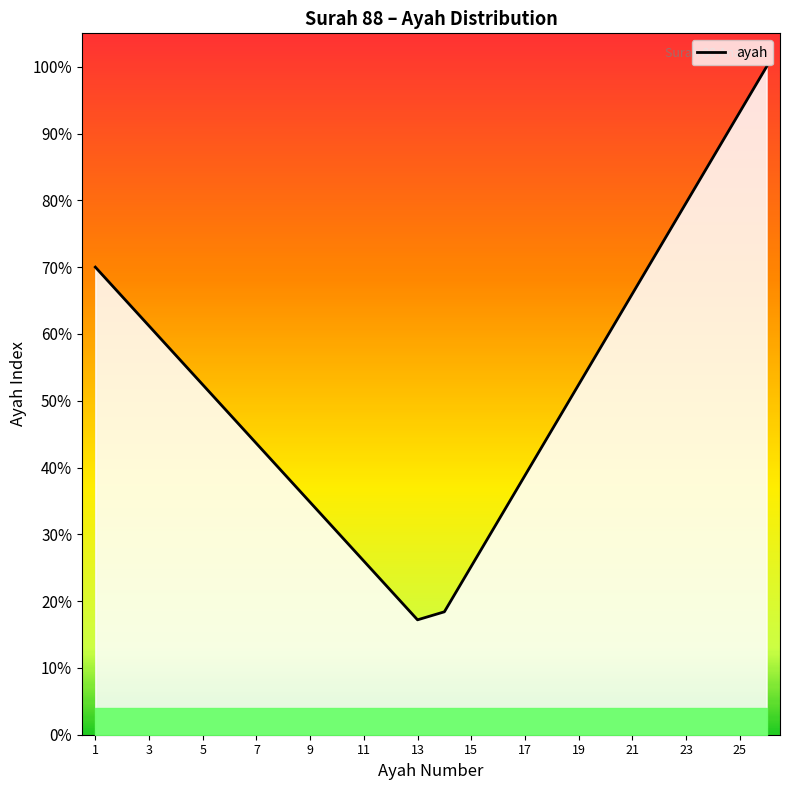

What is the label of the 12th point from the right?

15